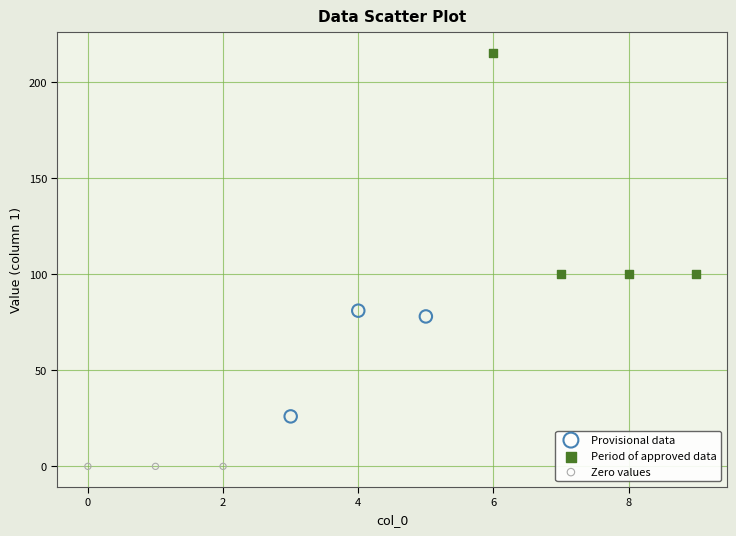

What are all the series names shown in the legend?

Provisional data, Period of approved data, Zero values